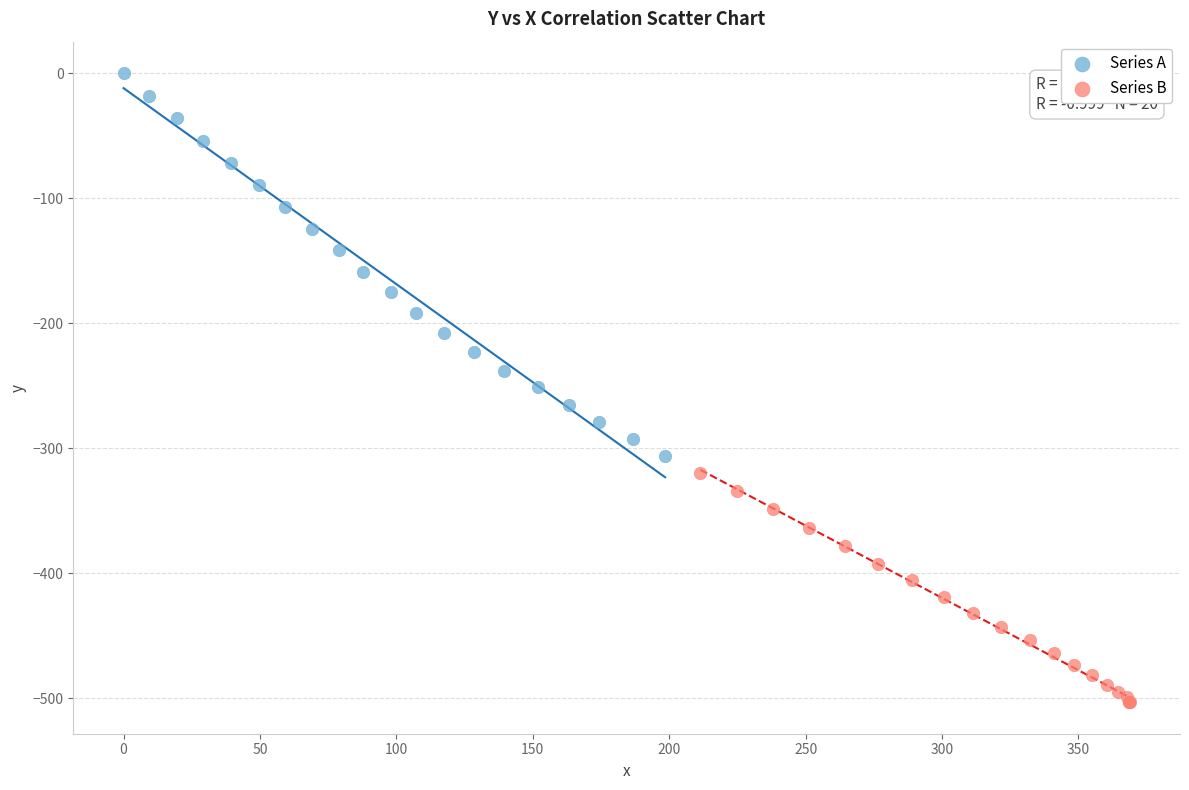

Which series reaches the maximum Y coordinate?

Series A